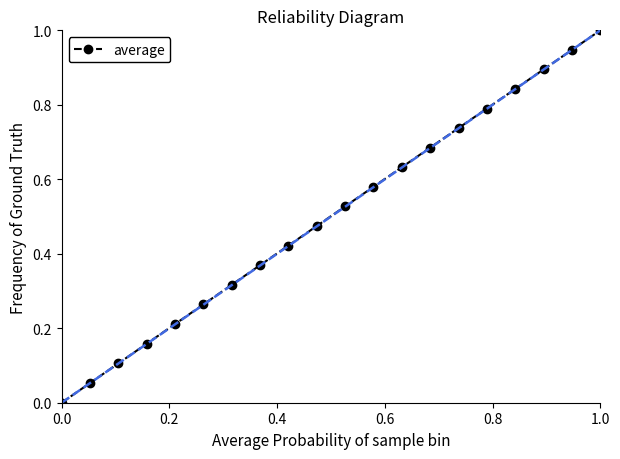

How many values exceed 0?

19